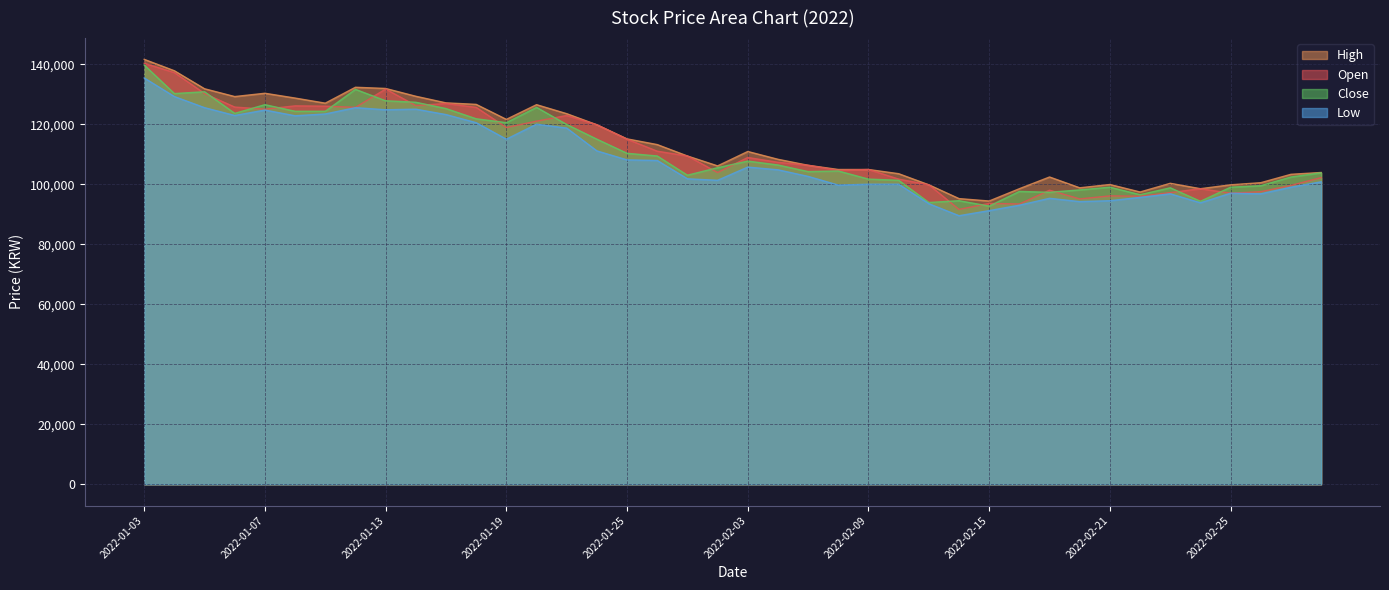

At which label is Low closest to 112450?

2022-01-24